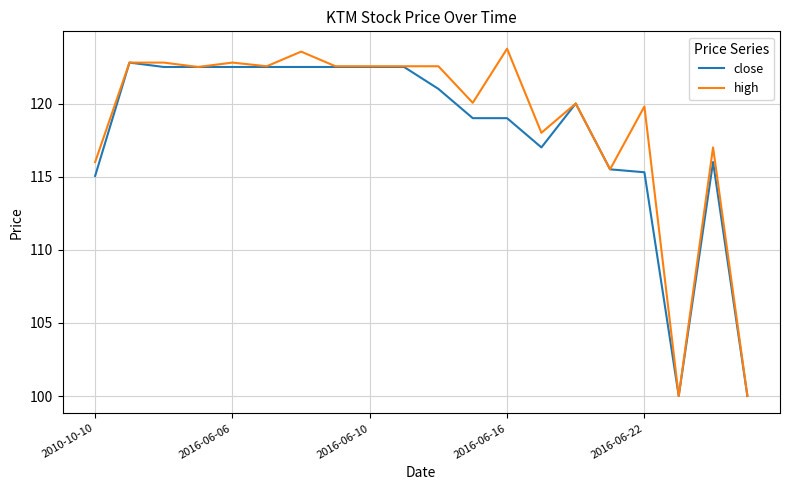

What is the maximum value for high?

123.8